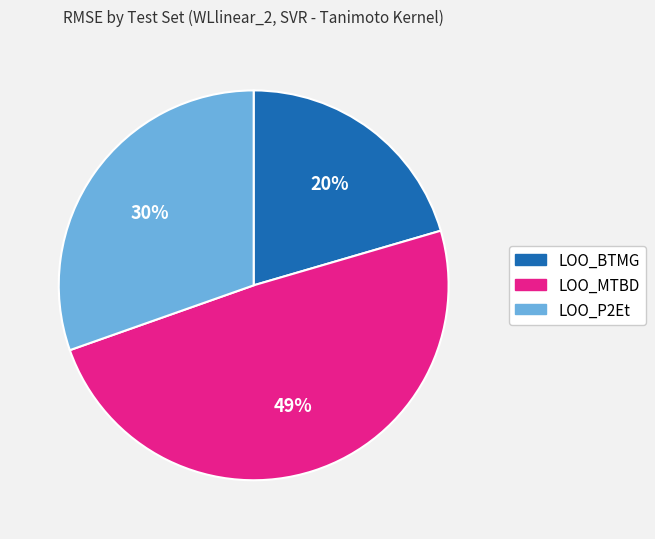

To the nearest percent, what is the average slice percentage?

33%